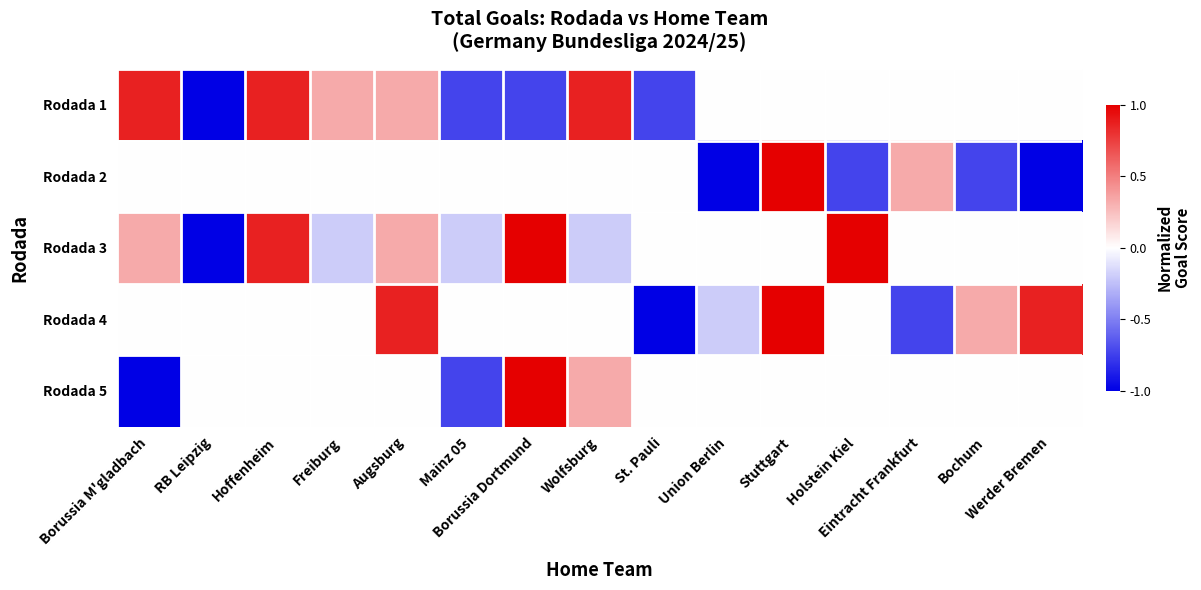

At which category does the chart reach its peak across all series?

Stuttgart